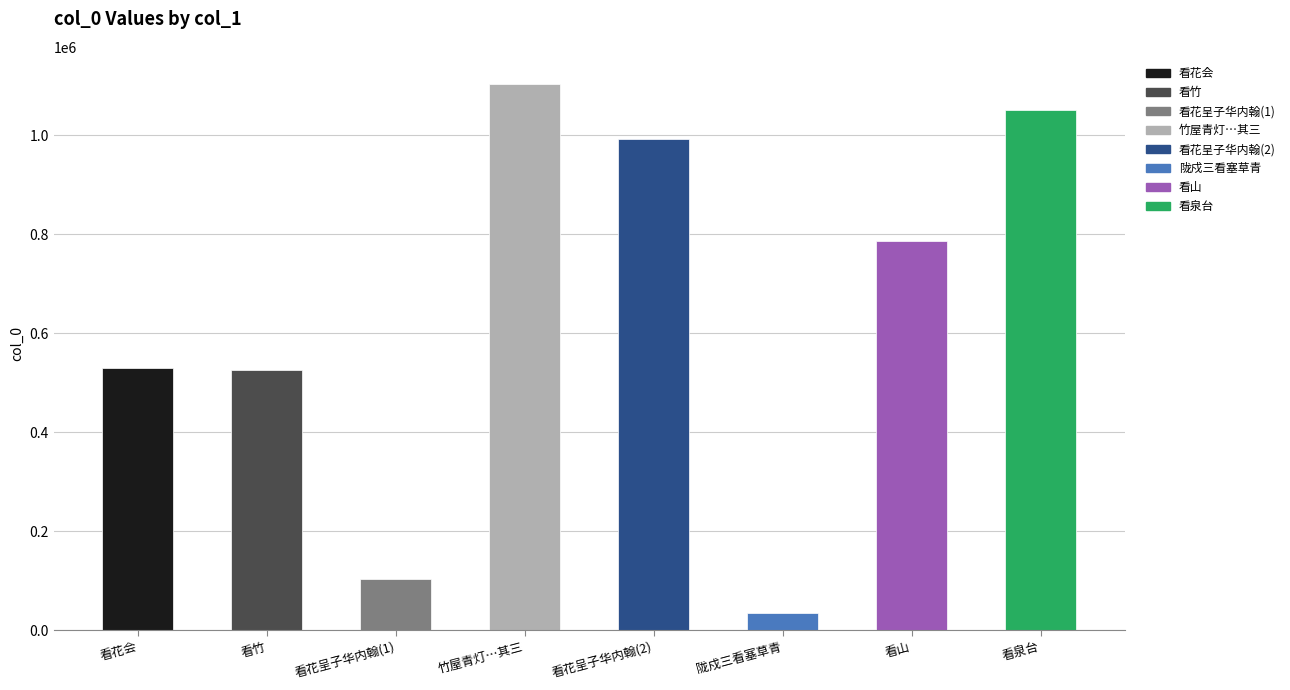

How many values are below 786726?

4